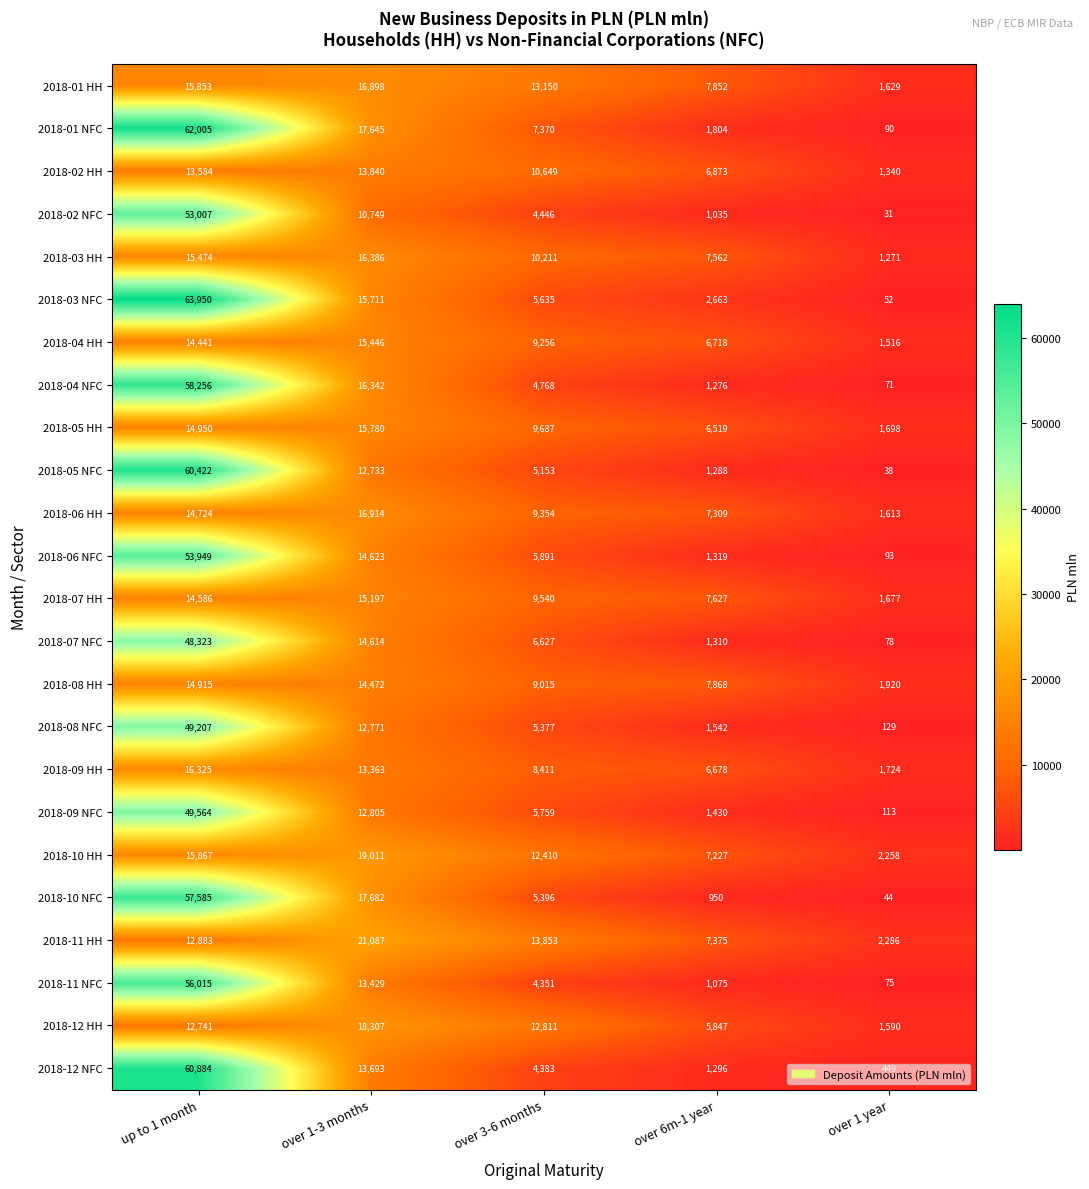

Is it true that 2018-02 NFC equals 1035 at over 6m-1 year?

True